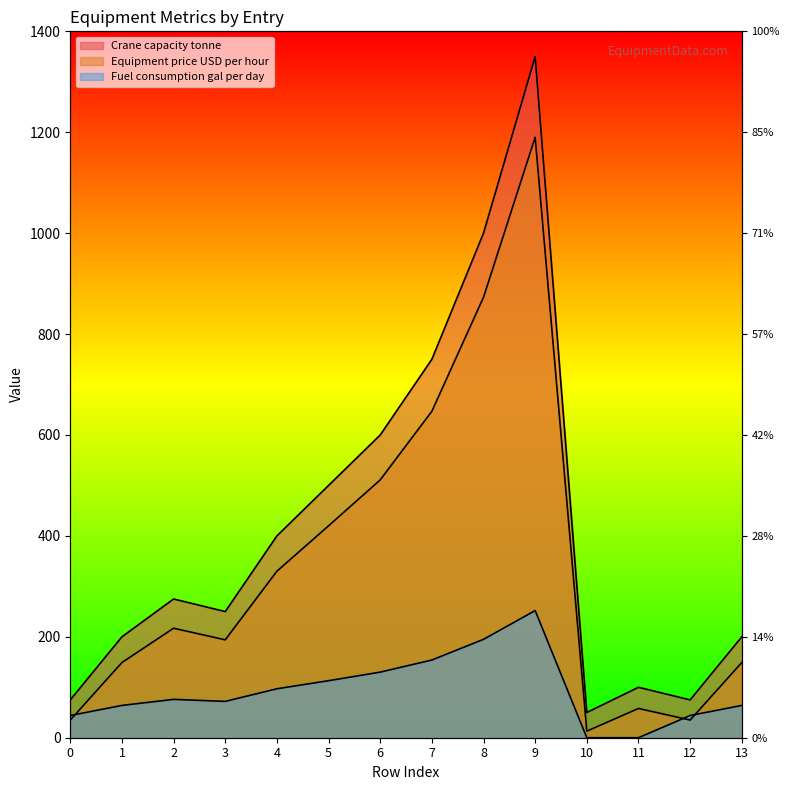

How many values in the Crane capacity tonne series exceed 275?

6